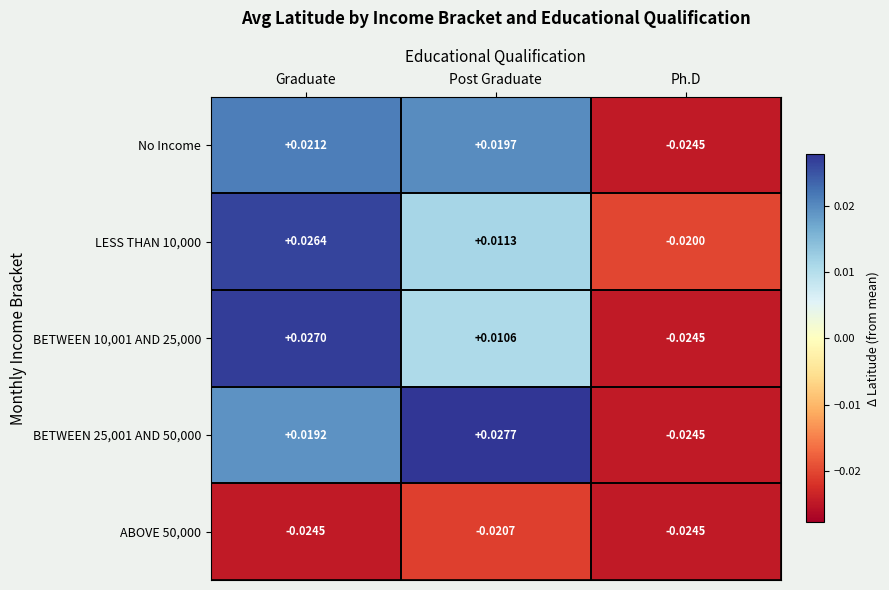

Which series has the largest total across all categories?

BETWEEN 25,001 AND 50,000